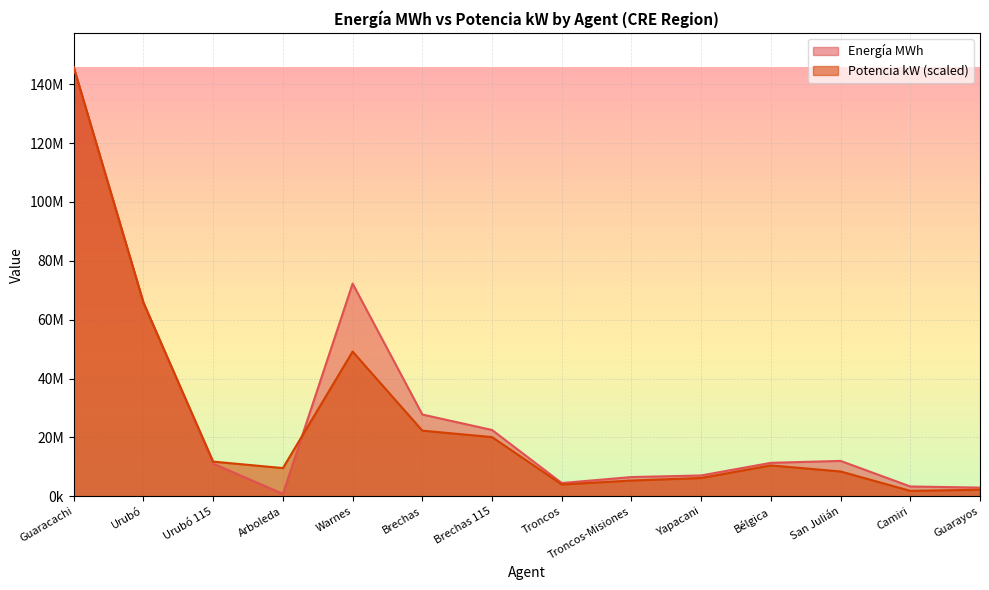

At how many categories does at least one series exceed 7136514?

9